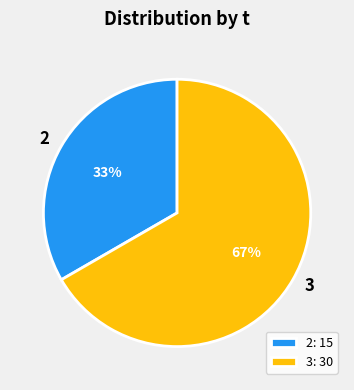

Is there any slice that represents more than half of the pie?

Yes